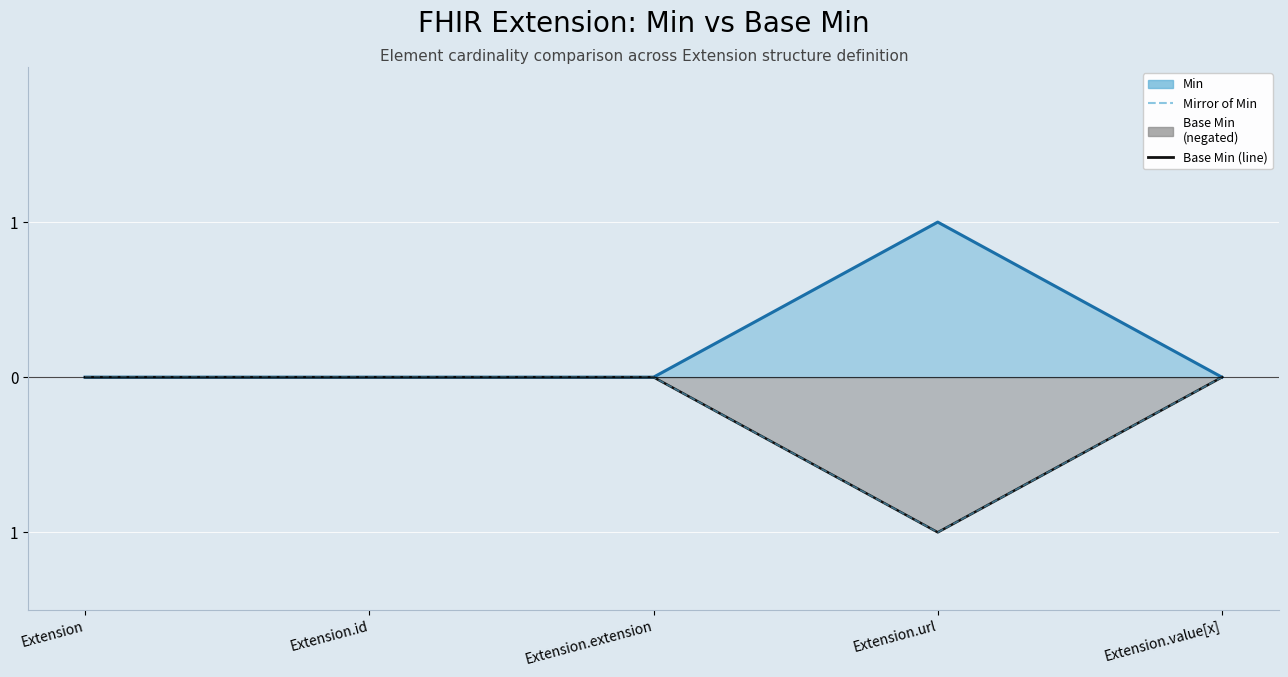

The value of Base Min (line) at Extension is 0. True or false?

False